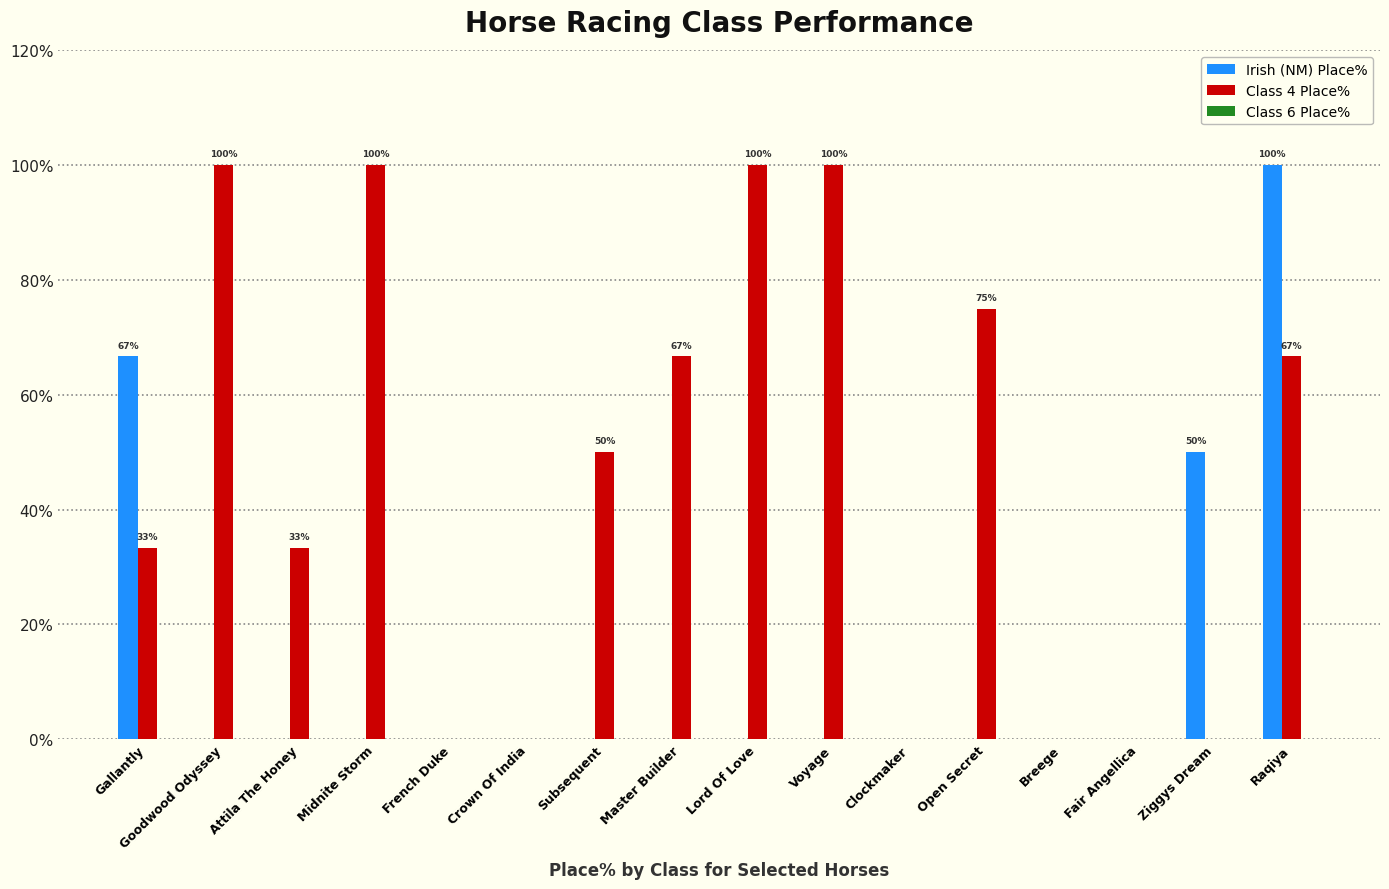

Which series changed the most between Fair Angellica and Ziggys Dream?

Irish (NM) Place%